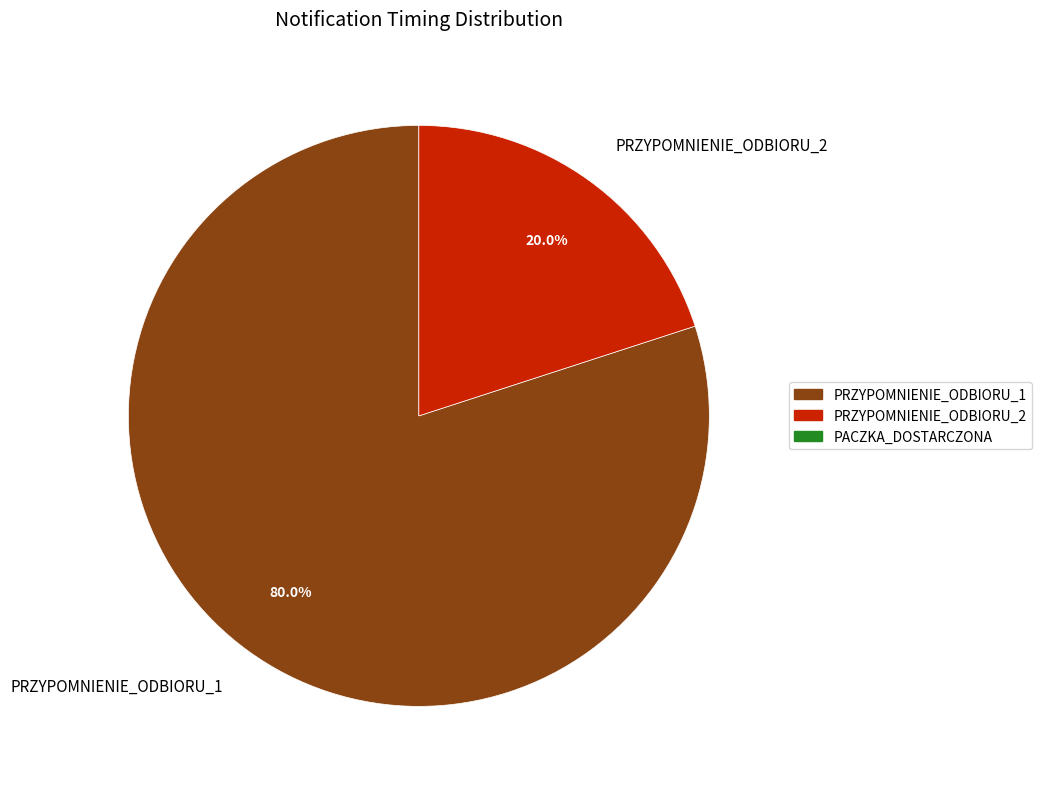

To the nearest percent, what percentage of the pie is PRZYPOMNIENIE_ODBIORU_2?

20%